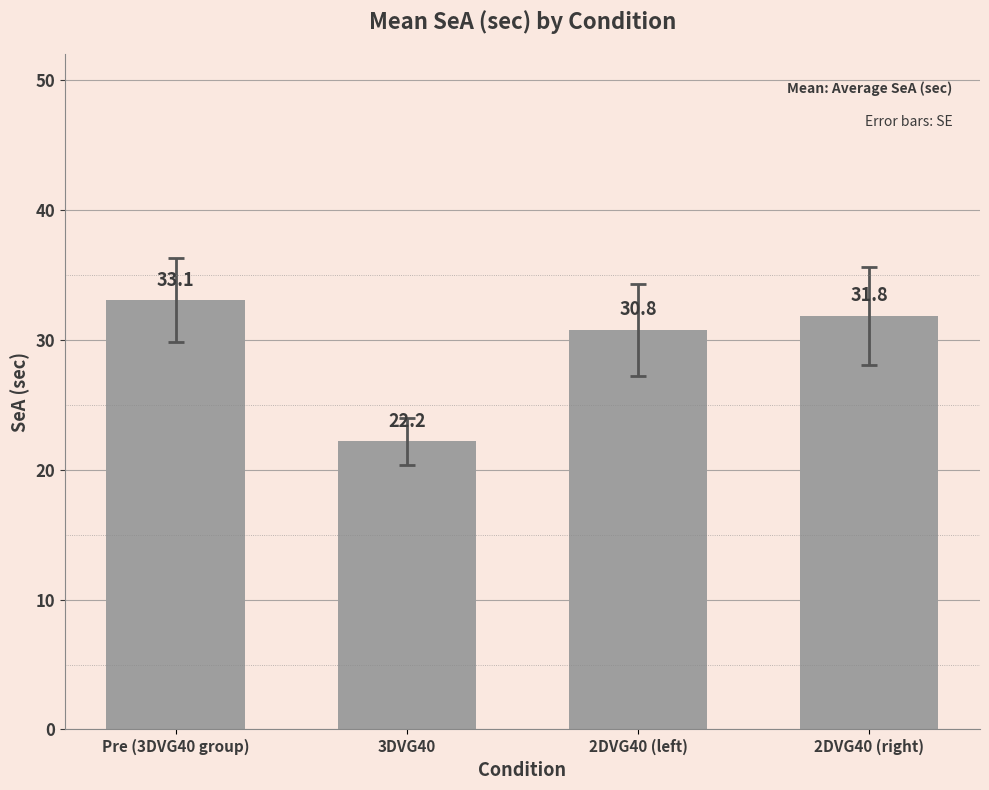

Where does the data first go above 31?

Pre (3DVG40 group)